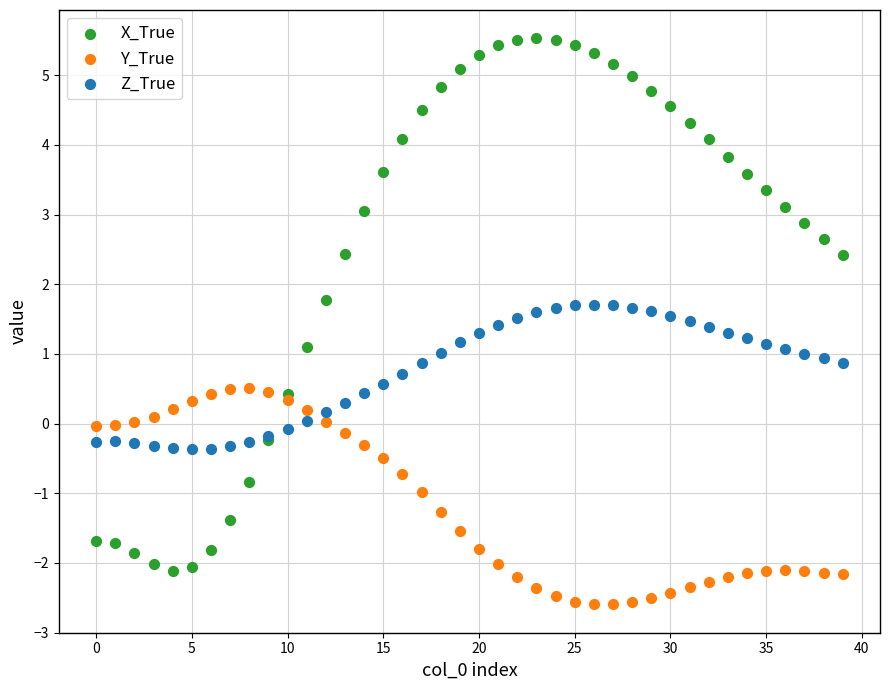

Which series reaches the minimum Y coordinate?

Y_True